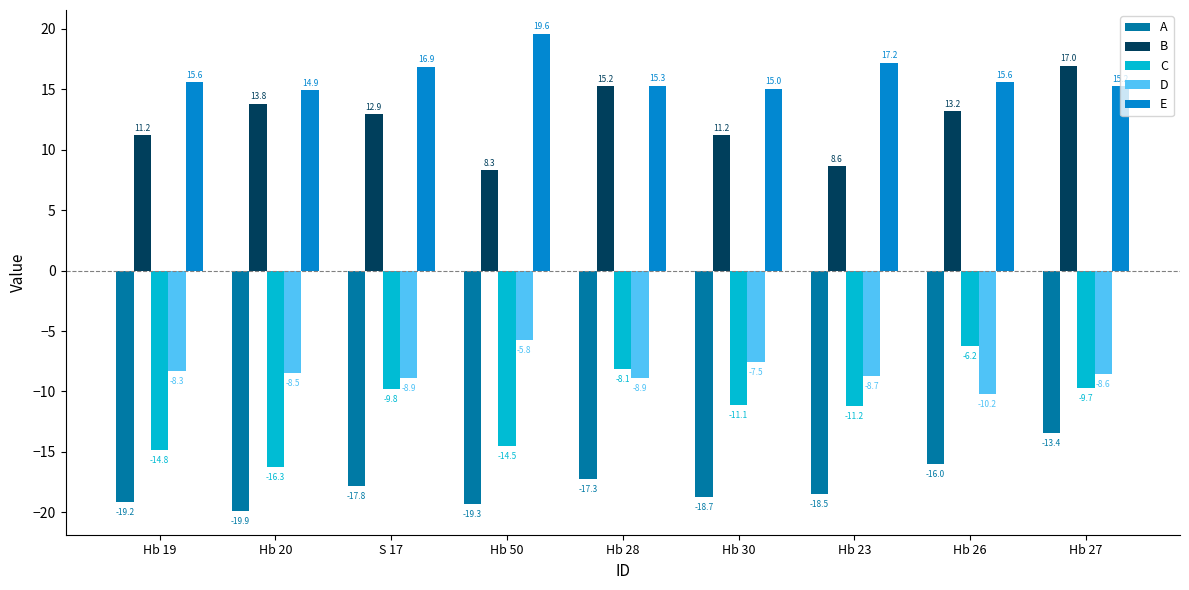

What is the average value of the D series?

-8.4